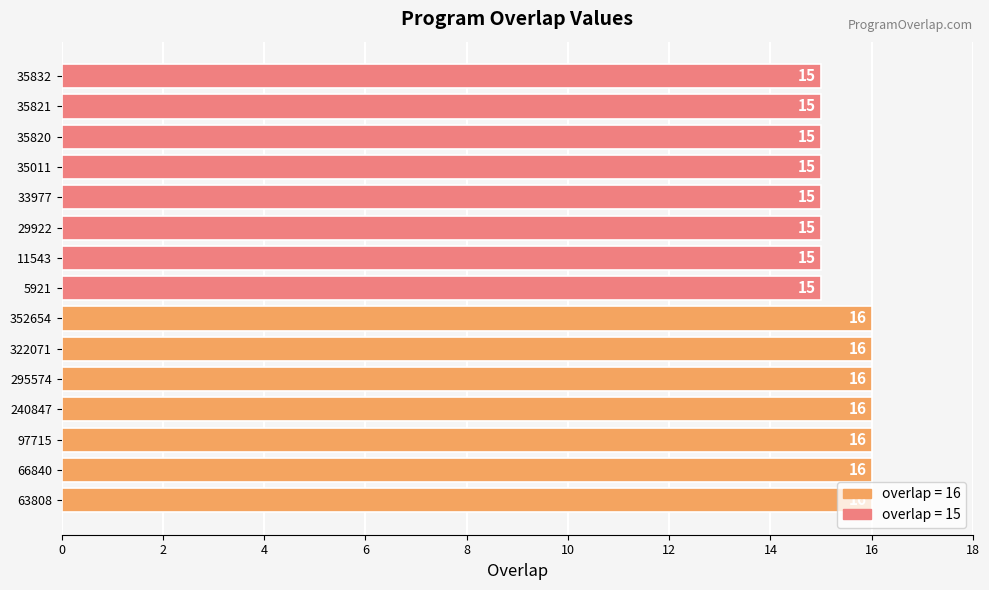

What is the difference between the maximum and minimum values?

1